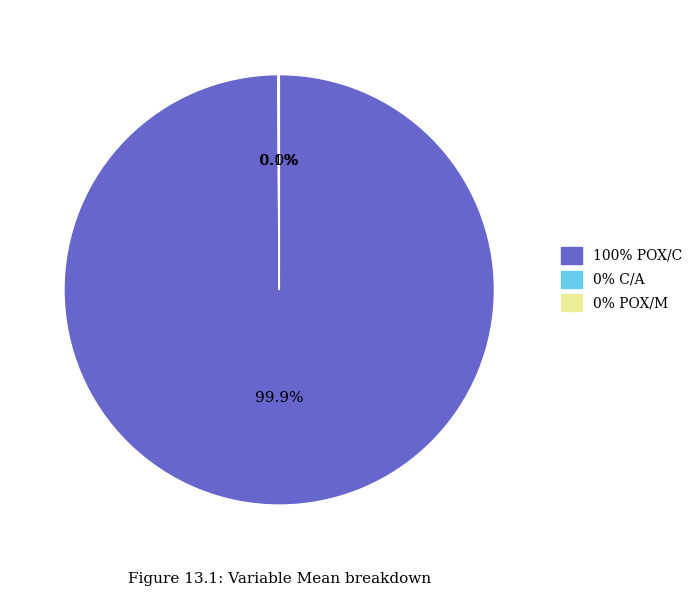

Does POX/C account for over 50% of the chart?

Yes